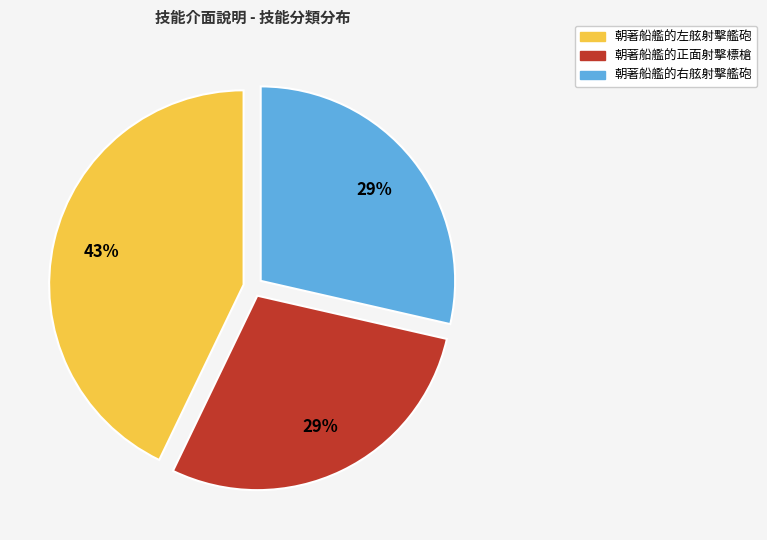

What is the largest slice in the pie chart?

朝著船艦的左舷射擊艦砲